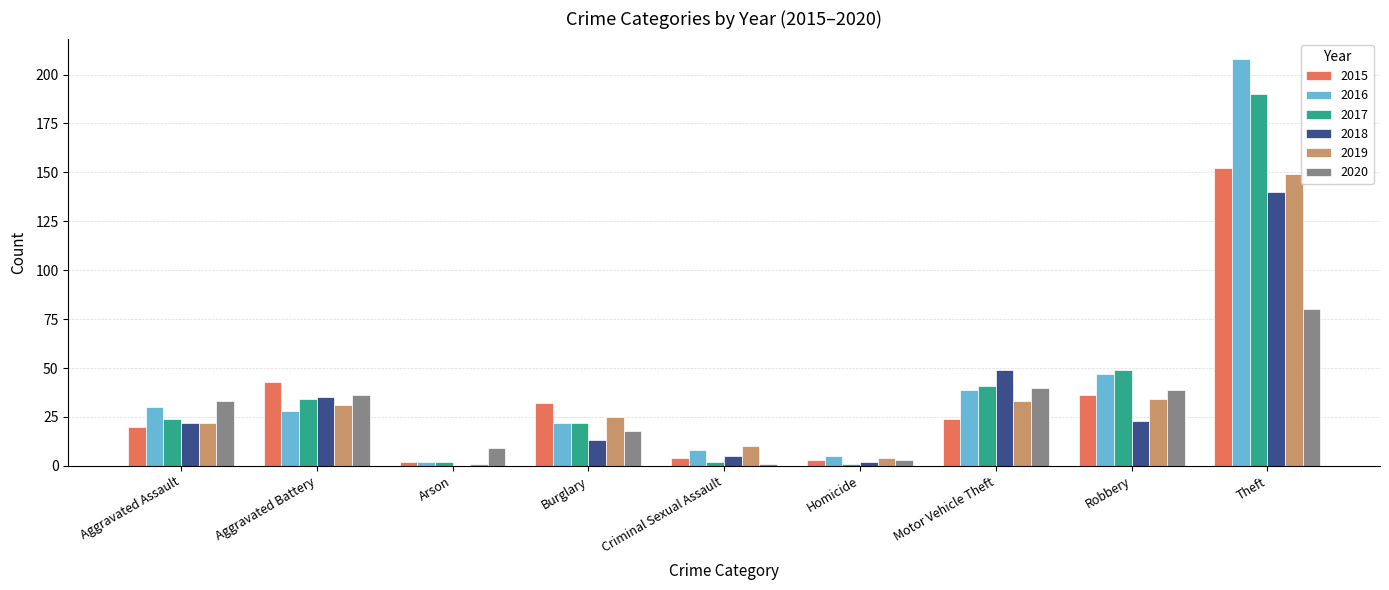

What are all the series names shown in the legend?

2015, 2016, 2017, 2018, 2019, 2020